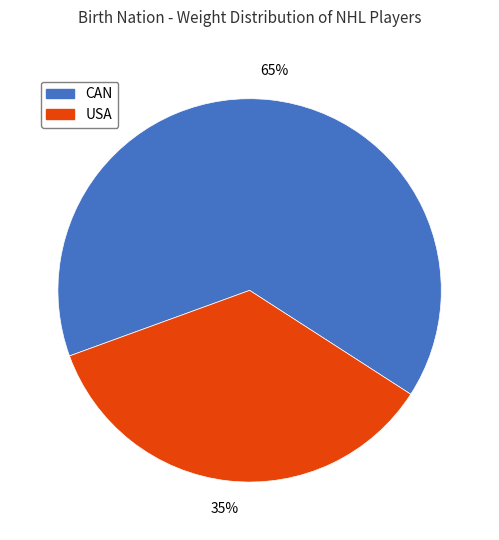

How many slices are in this pie chart?

2